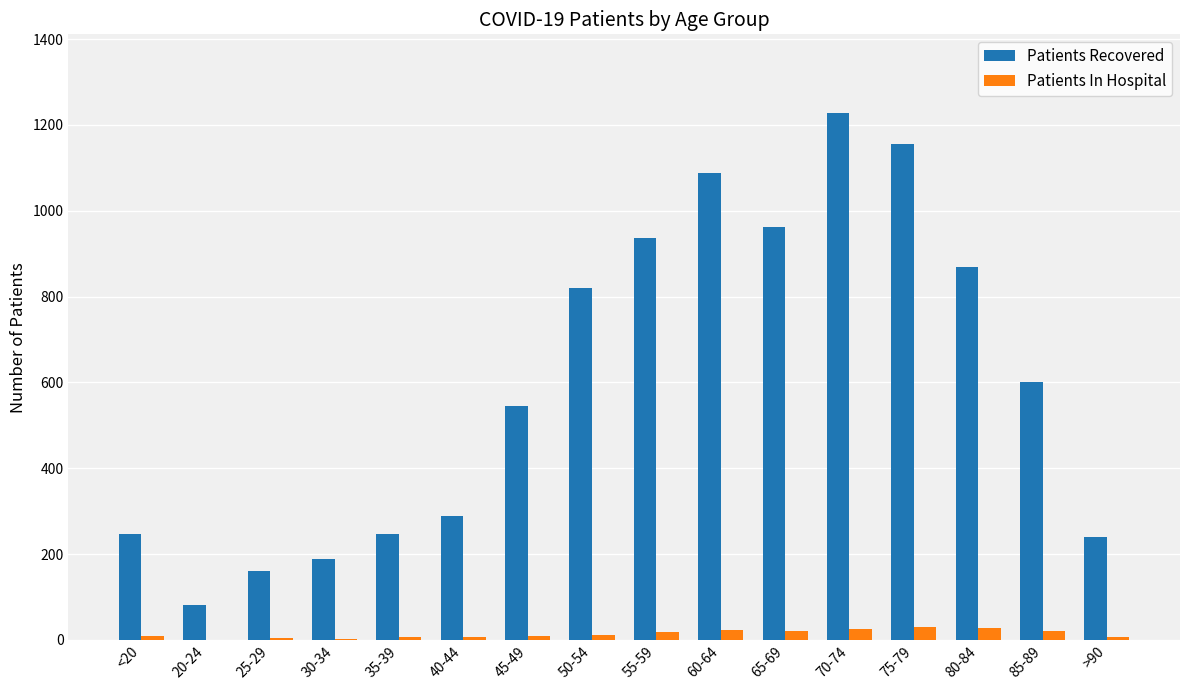

Is it true that Patients Recovered equals 819 at 50-54?

True